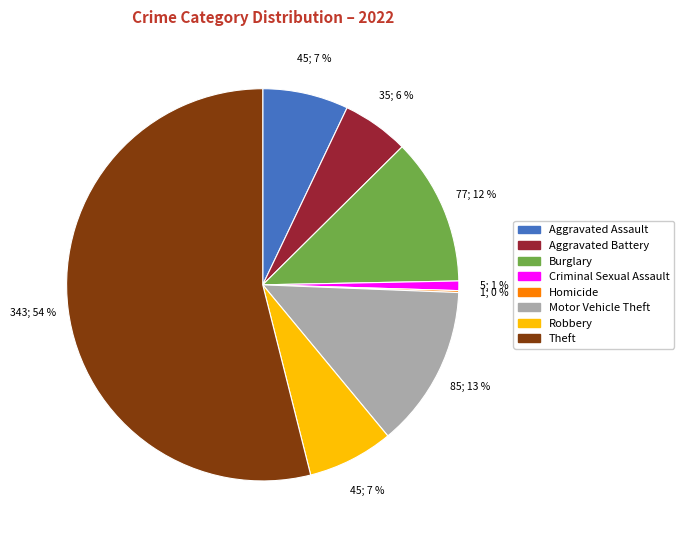

To the nearest percent, what portion does Motor Vehicle Theft represent?

13%